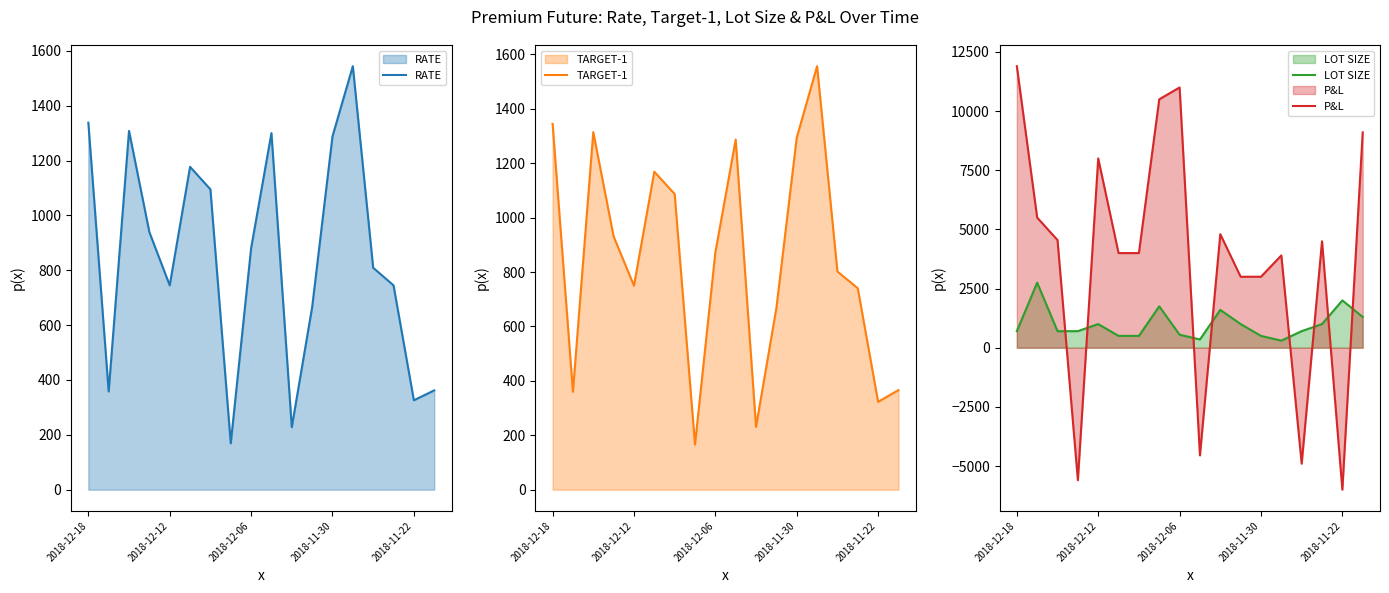

Does the chart have visible grid lines?

No